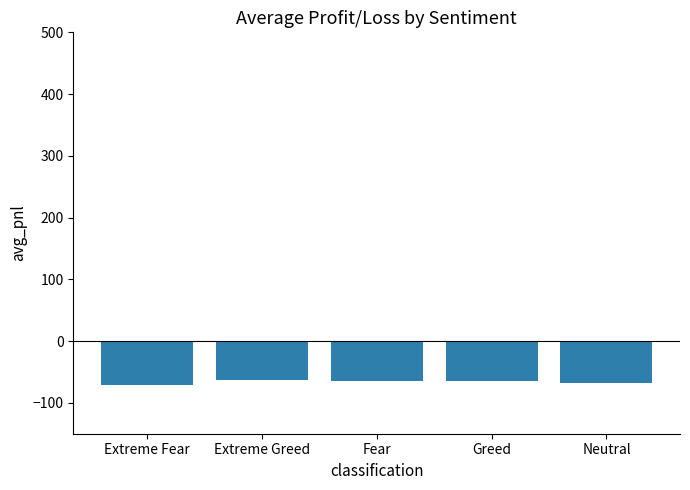

What is the greatest value displayed?

-62.6